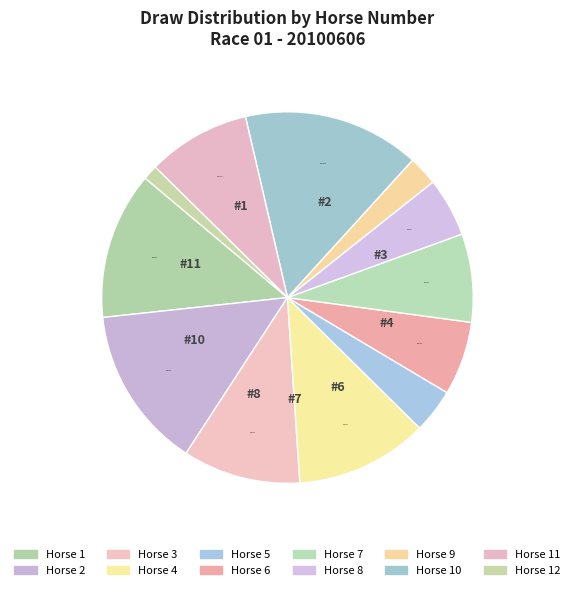

Count the number of slices in the pie.

12